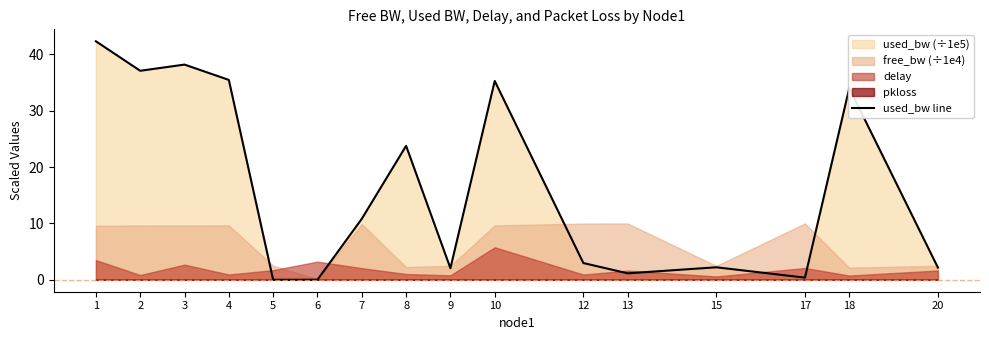

What is the change in value from 5 to 10?

+35.3